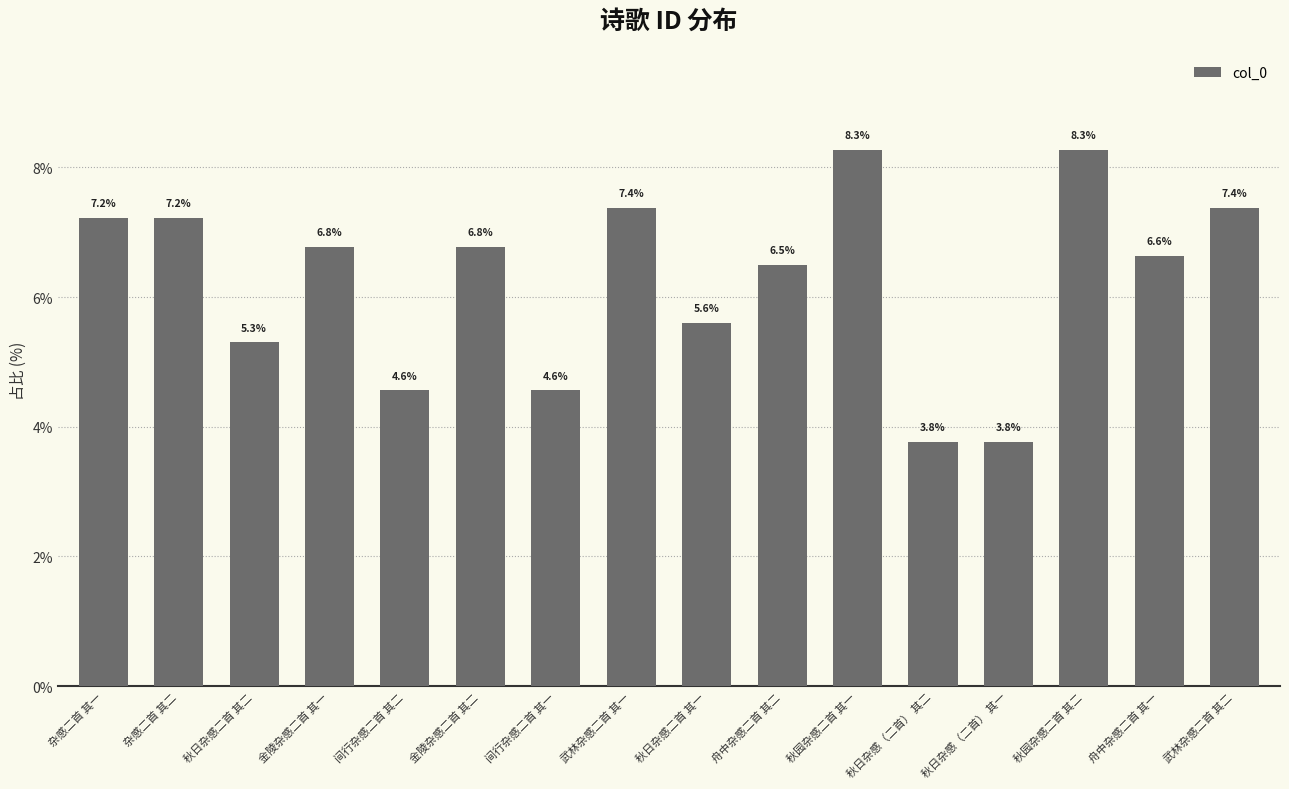

What is the value of the 3rd bar from the left?

5.3